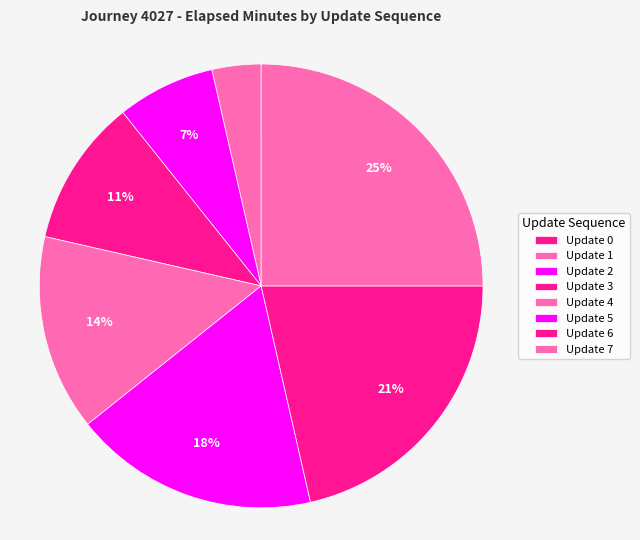

To the nearest percent, what is the average slice percentage?

12%